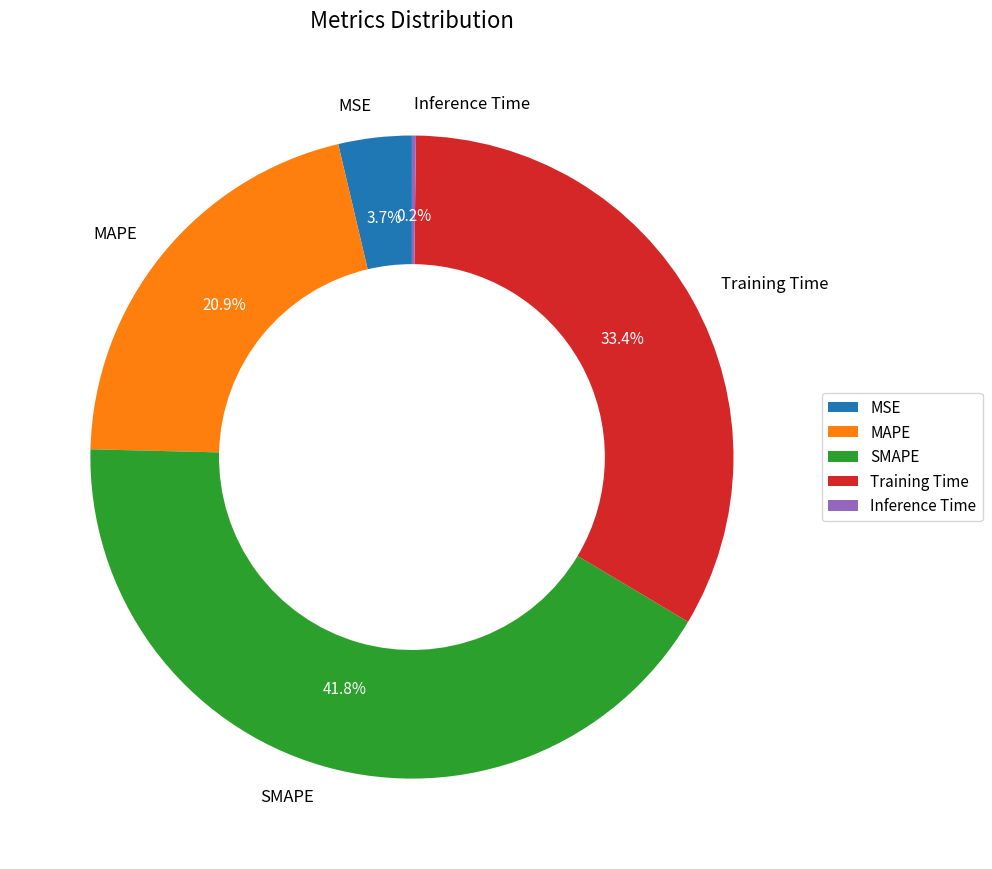

How much of the chart is everything except MSE?

96.3%